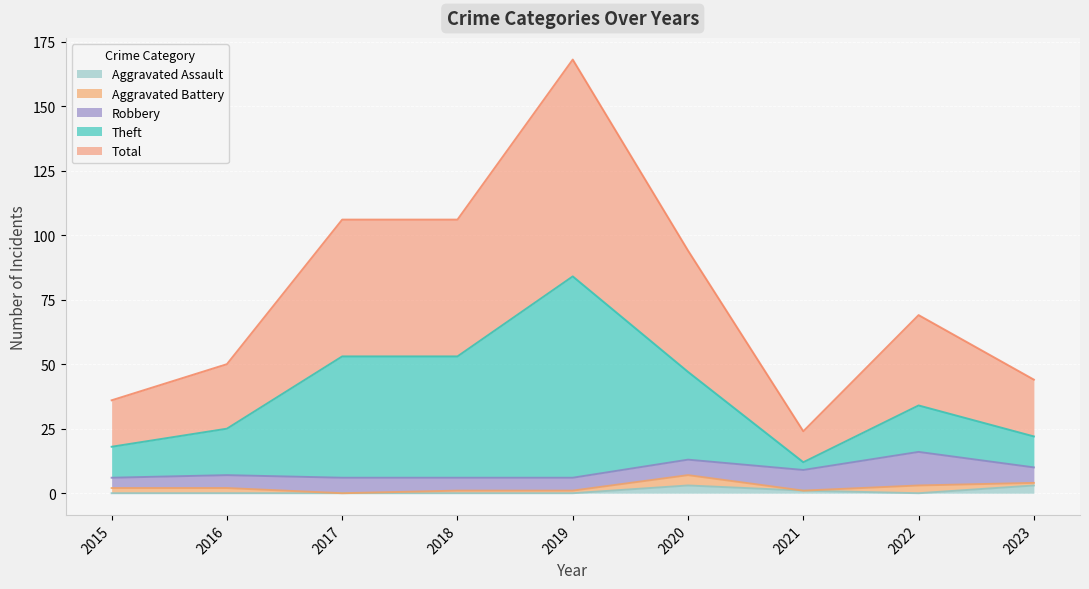

Which label corresponds to the largest value in the chart?

2019